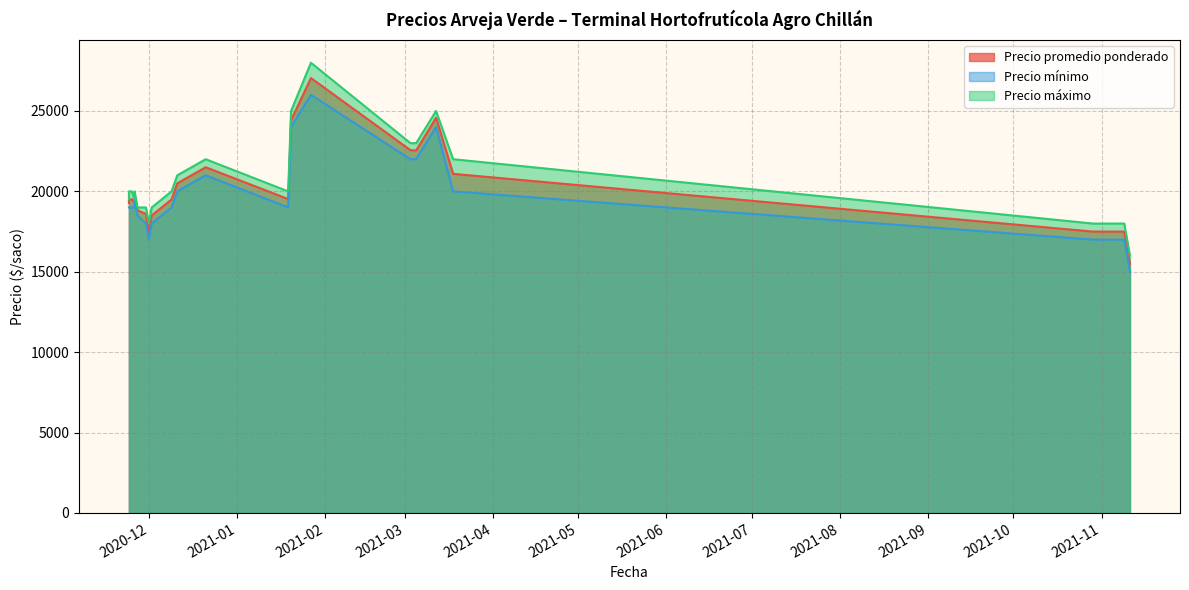

Reading right to left, what are all the values shown in this chart?

Precio promedio ponderado: 15500	17500	17500	17500	21091	24581	22545	22562	27048	24419	19524	21500	20500	19500	18500	17479	18595	18820	19735	19303	19516	19464	19268
Precio mínimo: 15000	17000	17000	17000	20000	24000	22000	22000	26000	24000	19000	21000	20000	19000	18000	17000	18000	18500	19500	19000	19000	19000	19000
Precio máximo: 16000	18000	18000	18000	22000	25000	23000	23000	28000	25000	20000	22000	21000	20000	19000	18000	19000	19000	20000	19500	20000	20000	19500